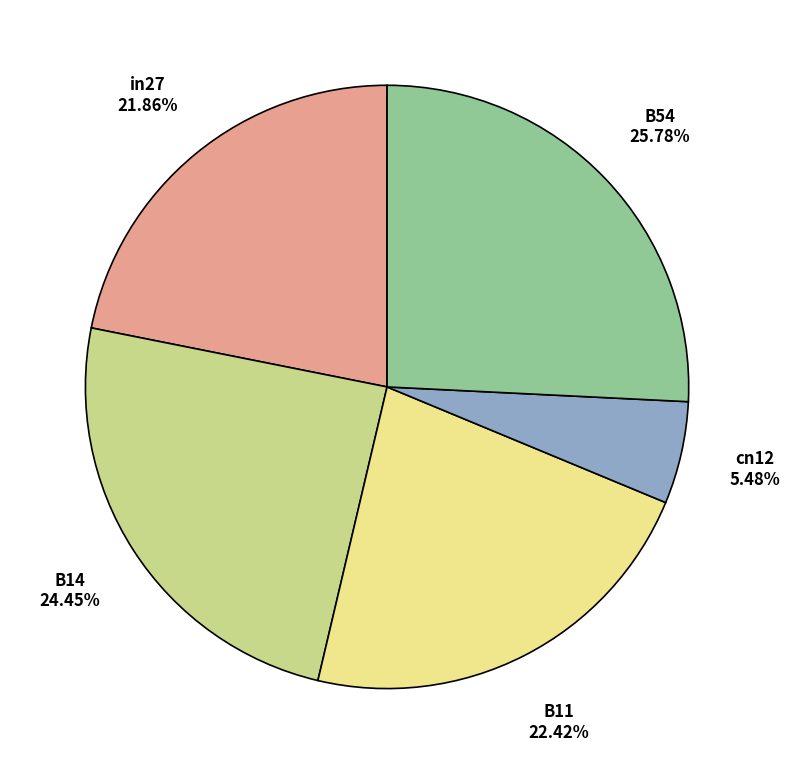

Which has a higher value, B54 or B11?

B54